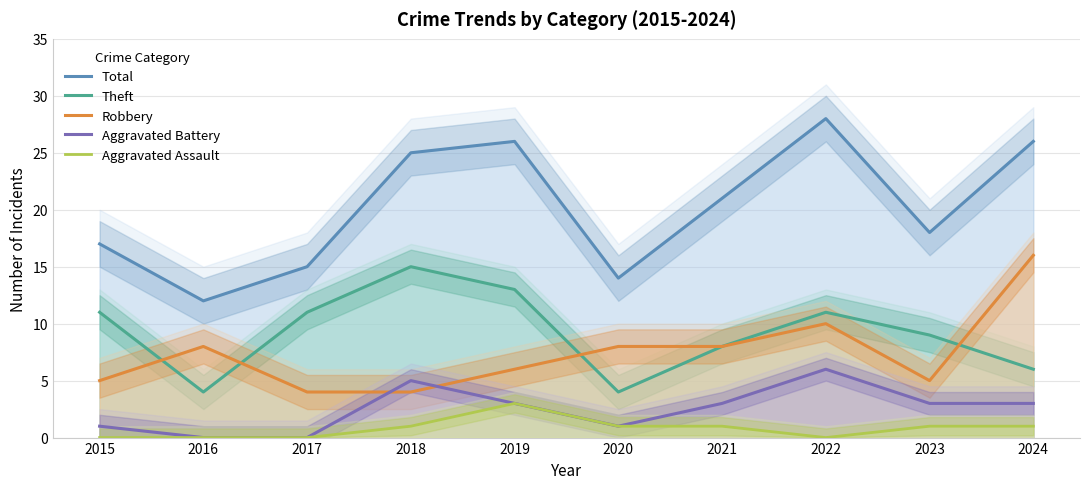

How many data points in Robbery are above 8?

2